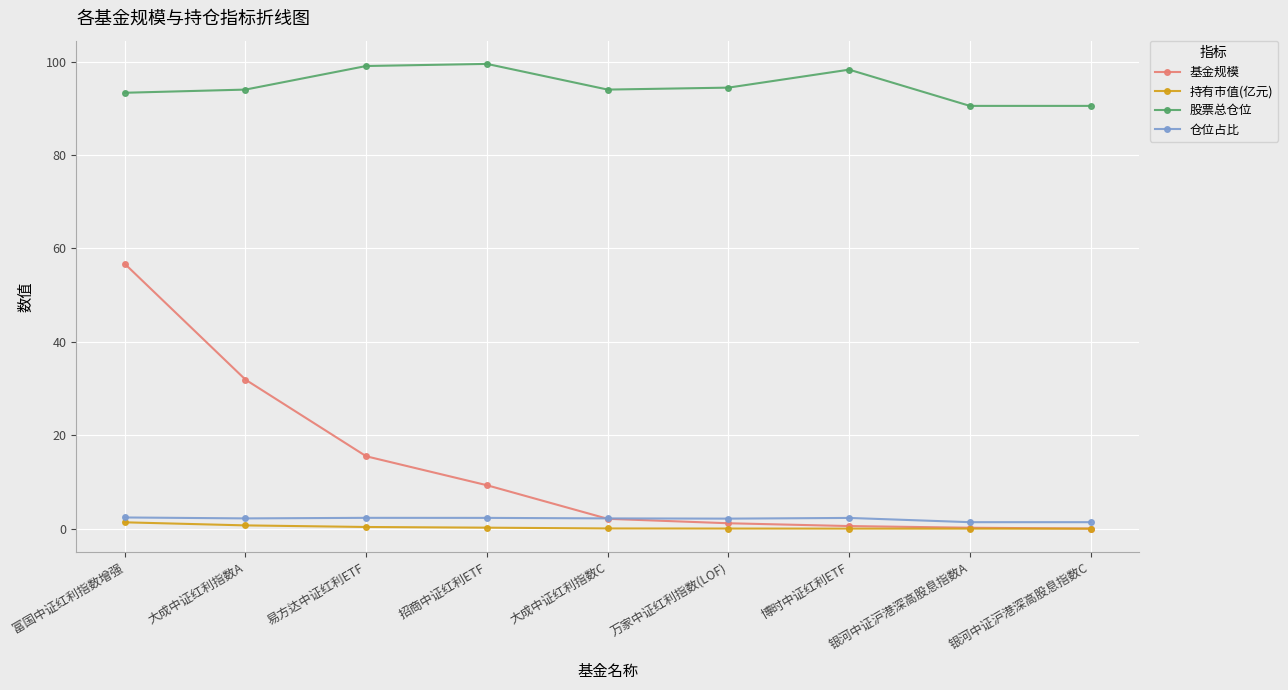

What is the difference between the second highest and minimum values in the 基金规模 series?

31.9